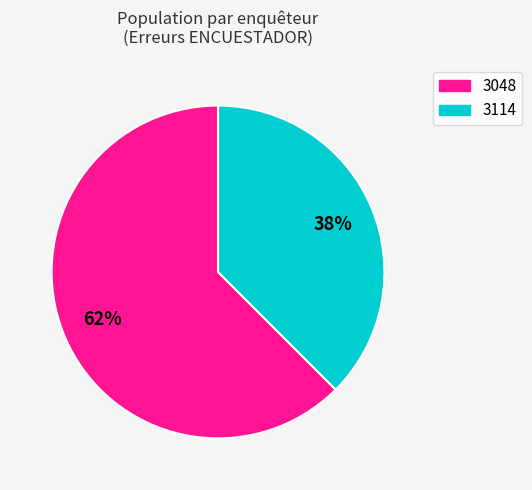

To the nearest percent, what is the combined percentage of 3048 and 3114?

100%